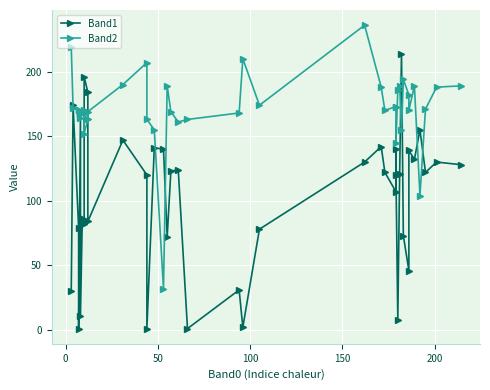

Is this an area chart (filled region under the line)?

No